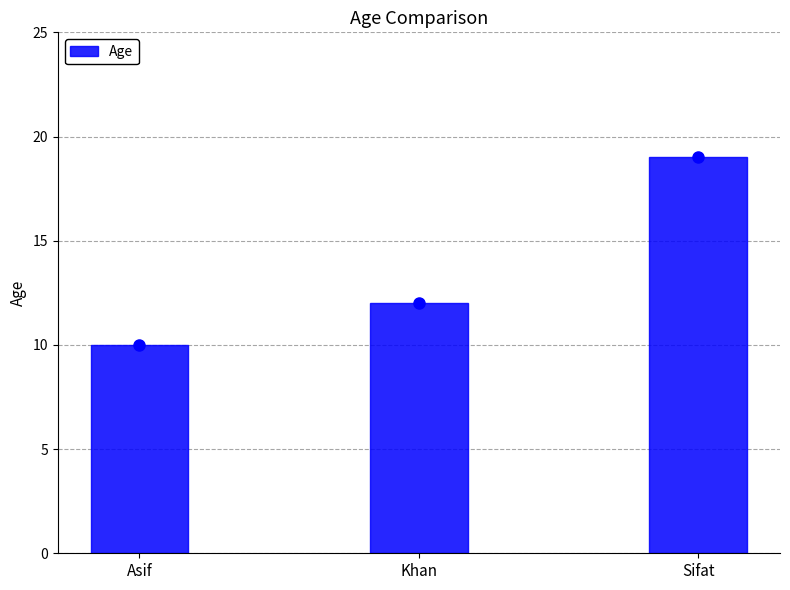

How many bars are there in total?

3